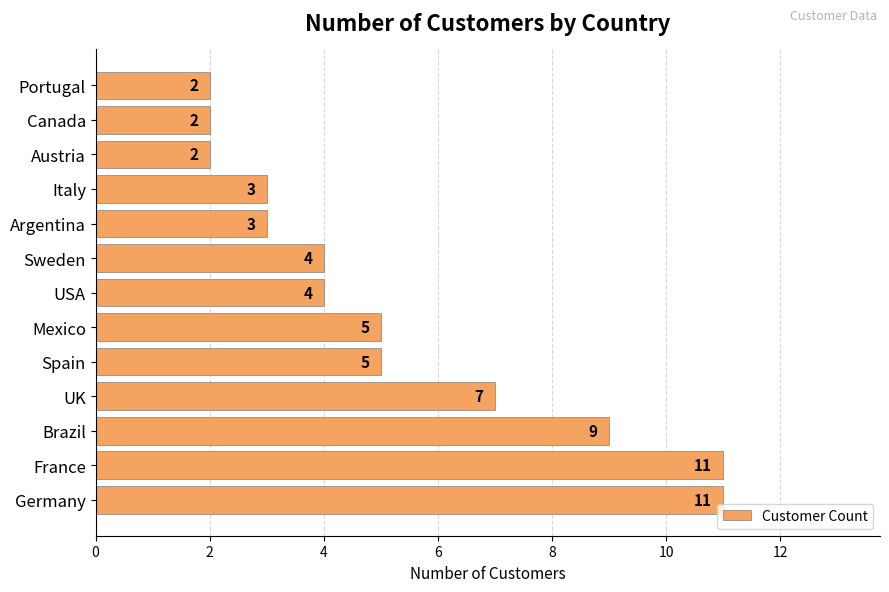

The value at Canada is 3. True or false?

False